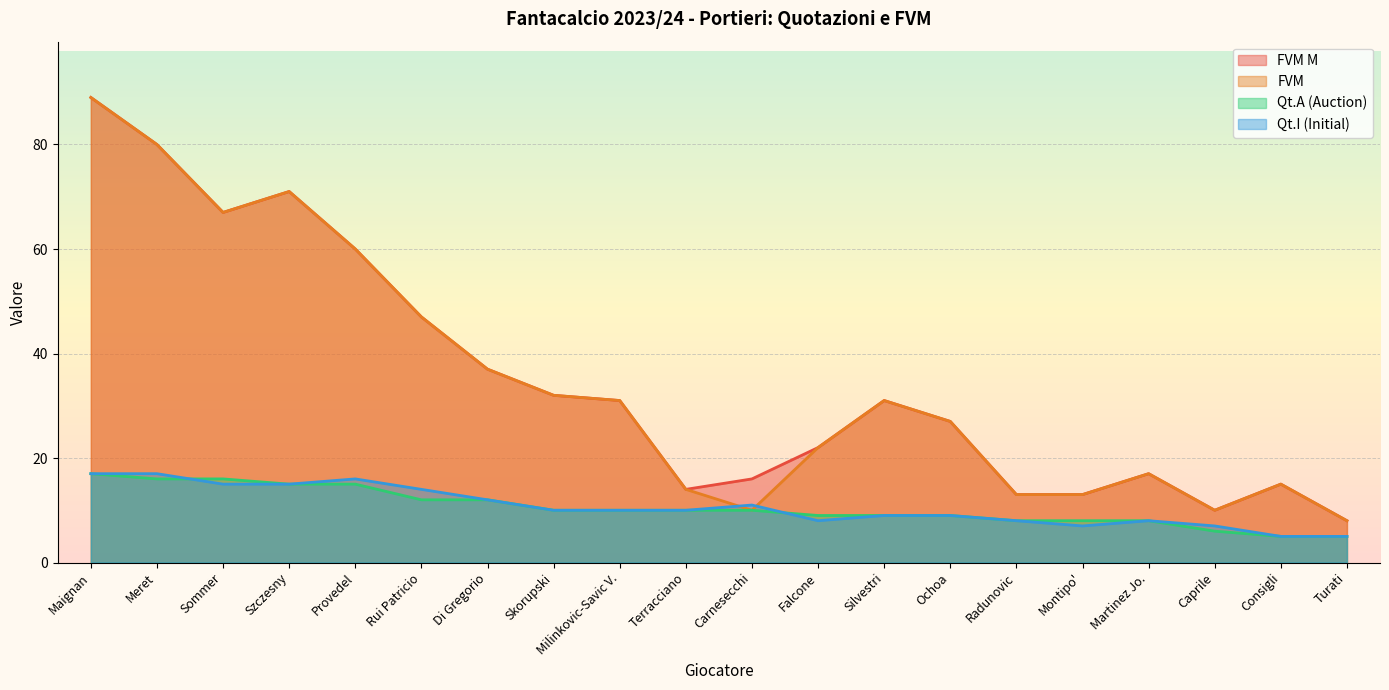

What is the average value of the Qt.I (Initial) series?

11